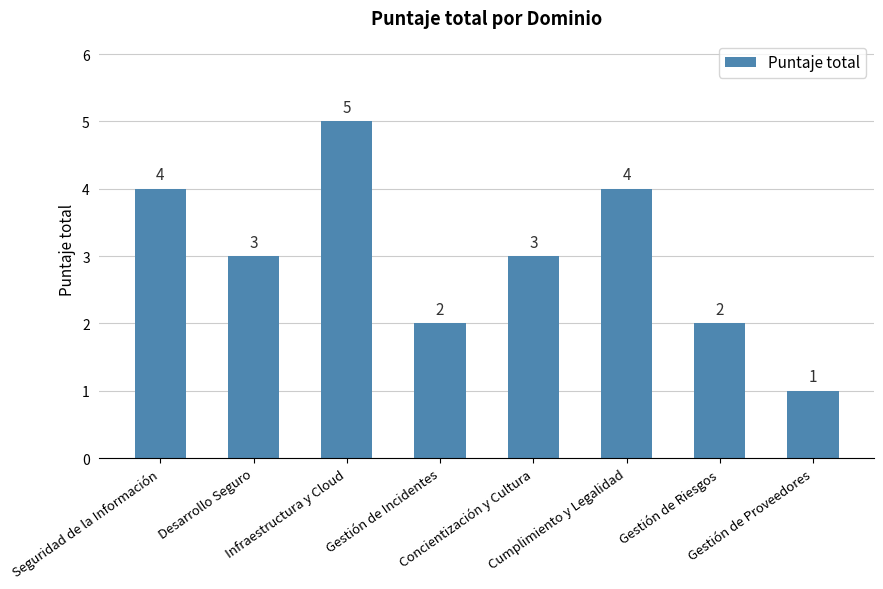

How many values are between 2 and 4?

6